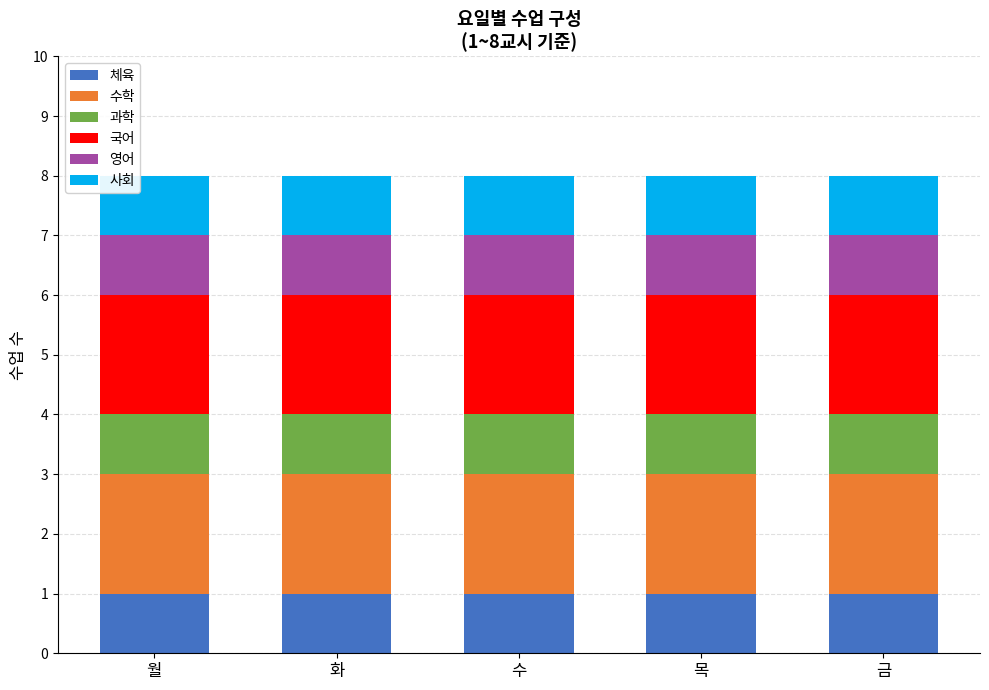

What is the total value across all series at 수?

8